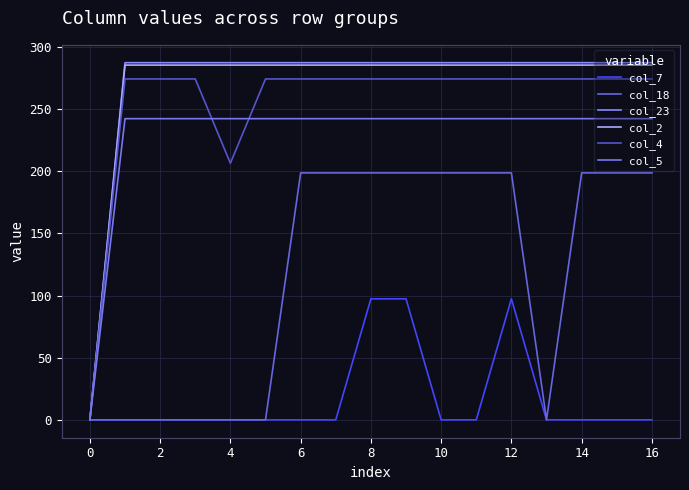

What is the average value of the col_23 series?

270.6